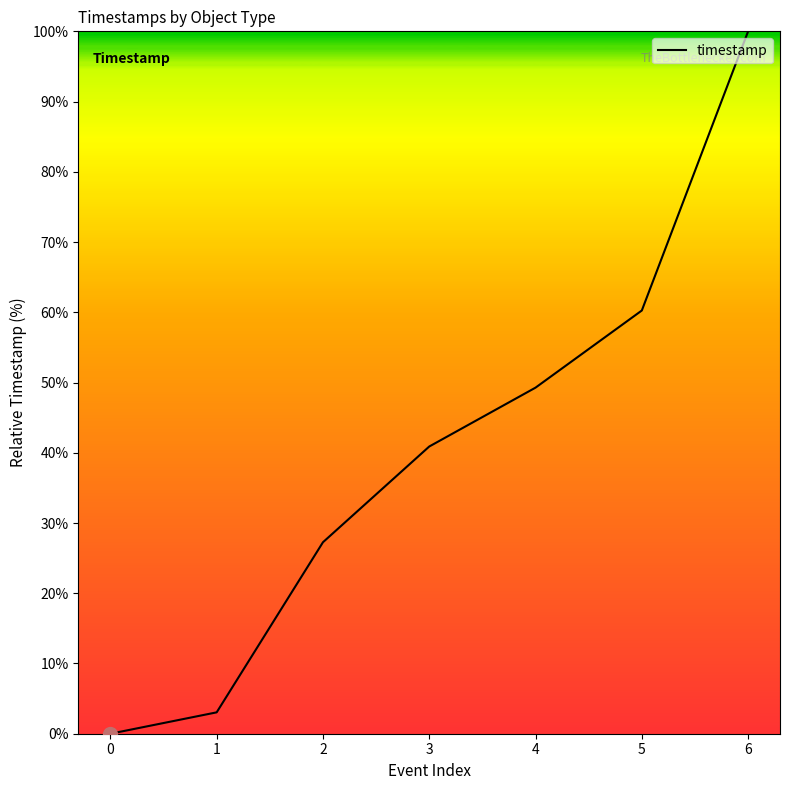

What is the difference between the maximum and minimum values?

100.0